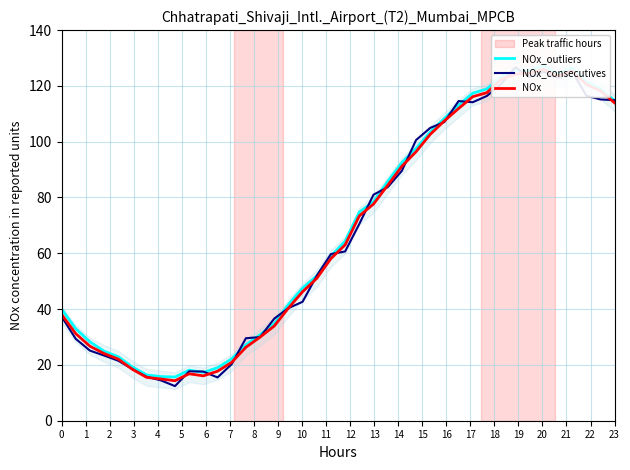

True or false: NOx has a value of 153.3 at 27.

False